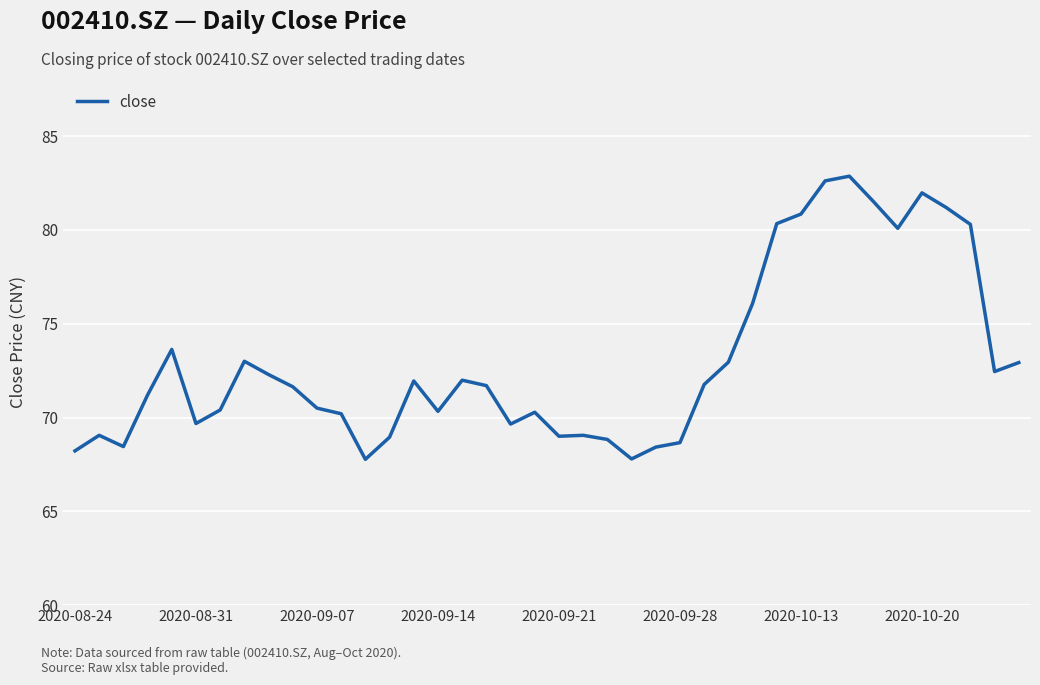

What is the maximum value shown in the chart?

82.9